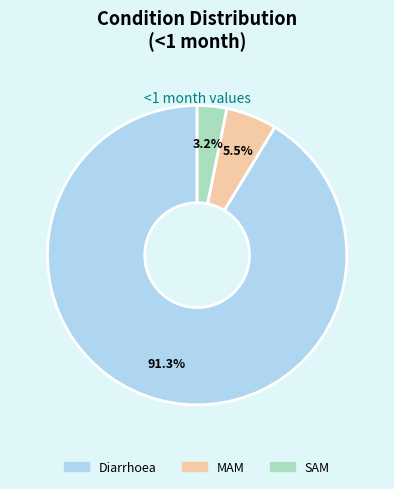

What is the smallest slice in the pie chart?

SAM